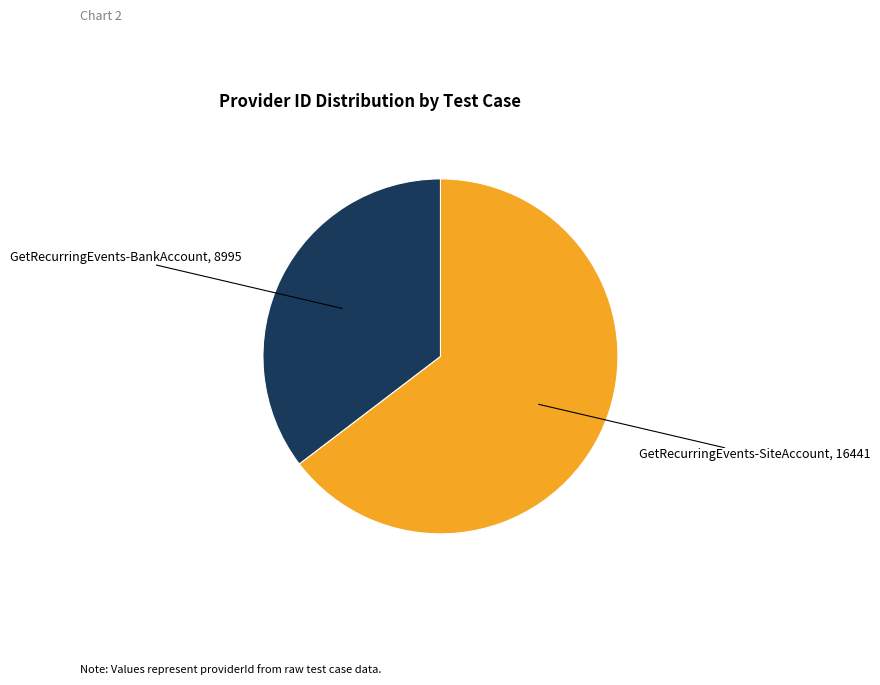

Does any single category account for the majority?

Yes